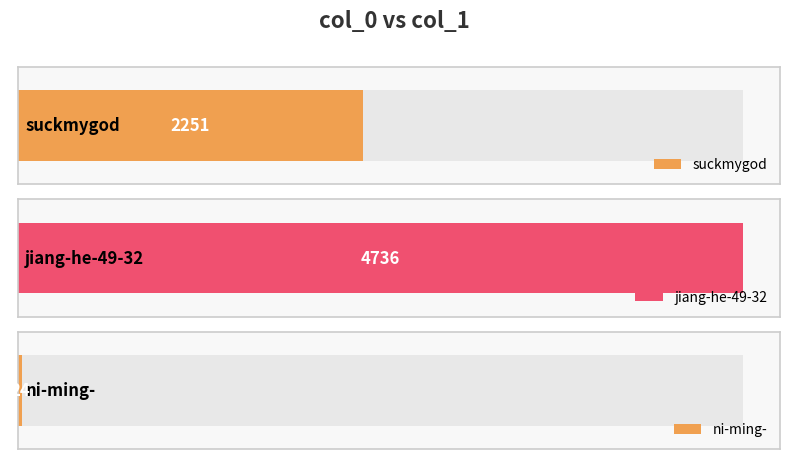

What is the ratio of the value at suckmygod to the value at ni-ming-?

93.8